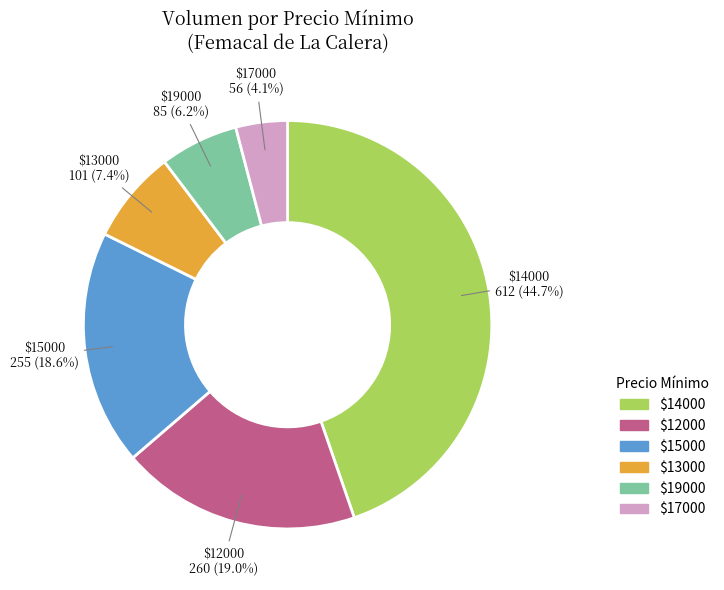

Is there any slice that represents more than half of the pie?

No